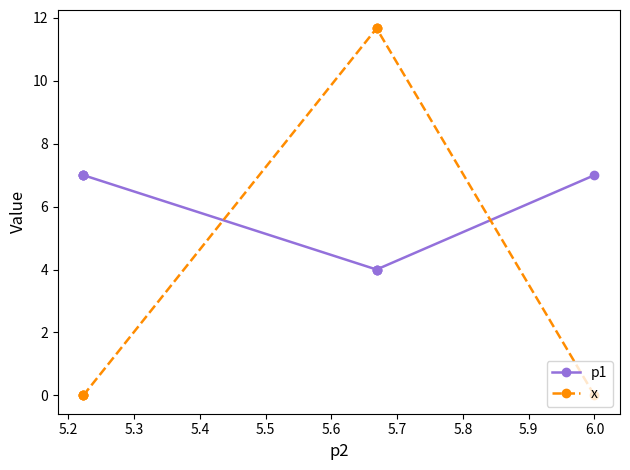

Does the chart have visible grid lines?

No